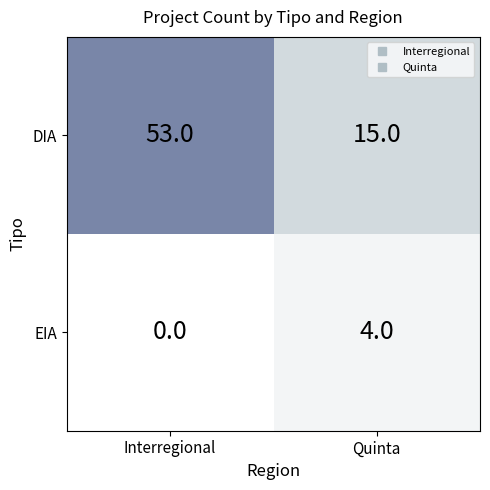

Reading left to right, transcribe all the data shown in this chart.

DIA: Interregional=53	Quinta=15
EIA: Interregional=0	Quinta=4